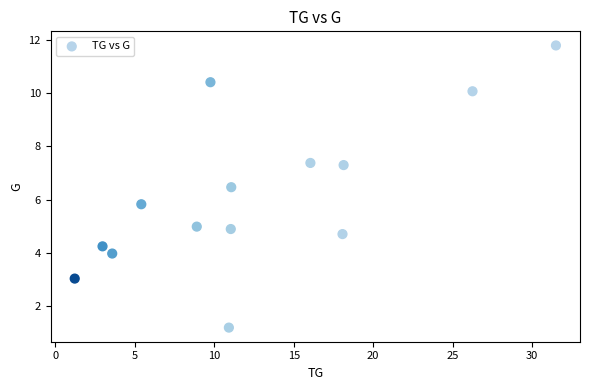

What Y value in the scatter plot is closest to 6?

5.8